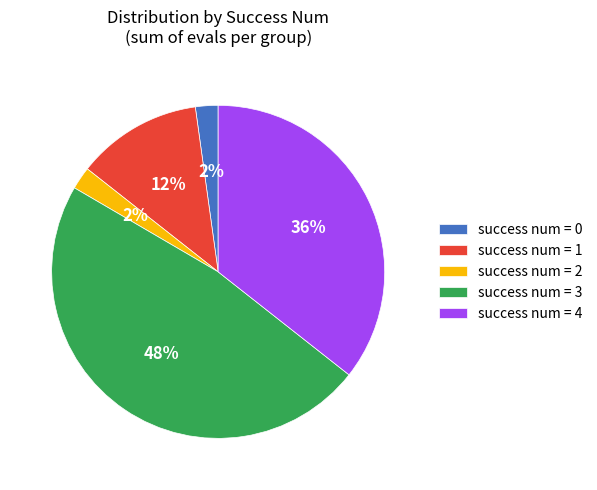

Combined, do success num = 4 and success num = 3 account for over 50%?

Yes